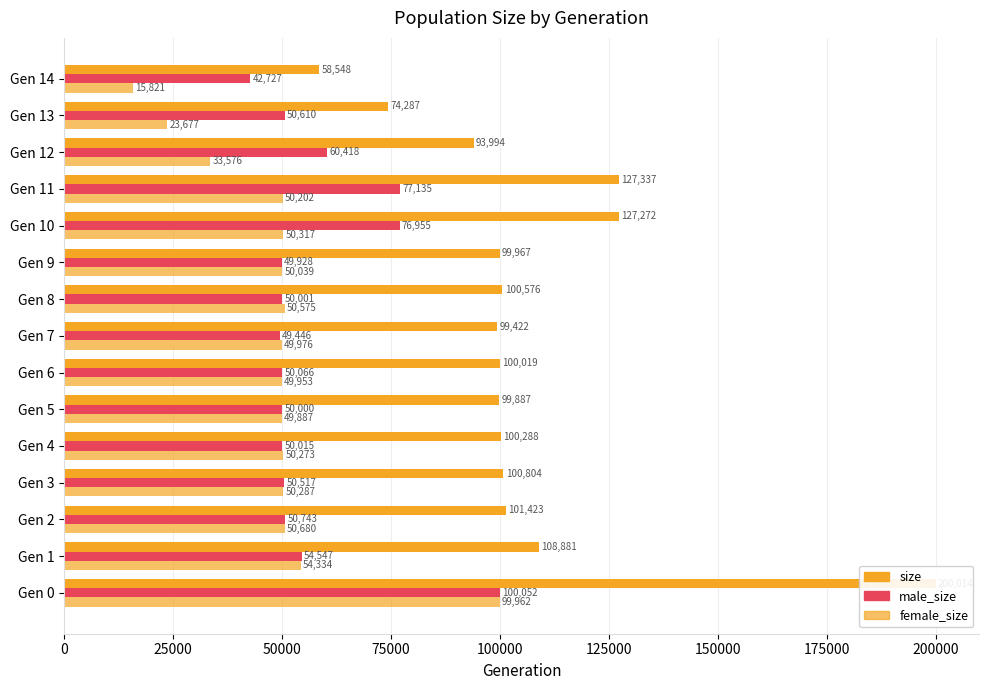

What is the lowest value of the male_size series?

42727